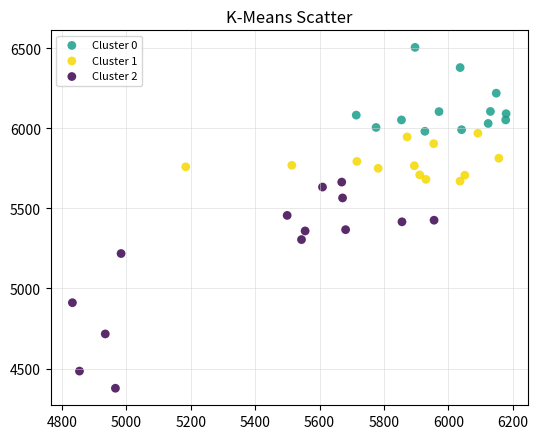

Which series has the widest spread of Y values?

Cluster 2